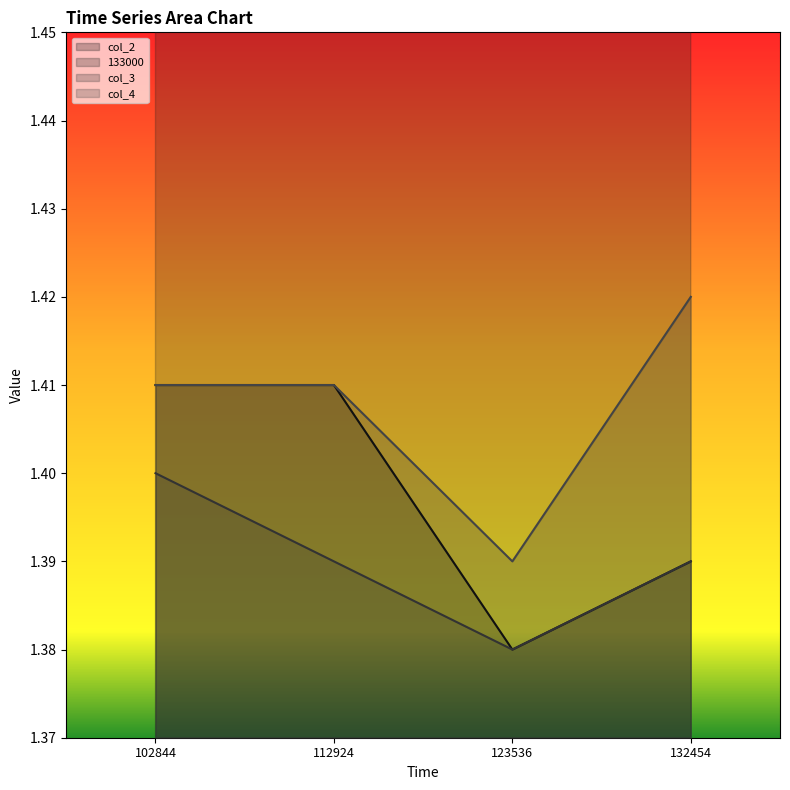

What is the sum of all col_3 values?

5.6